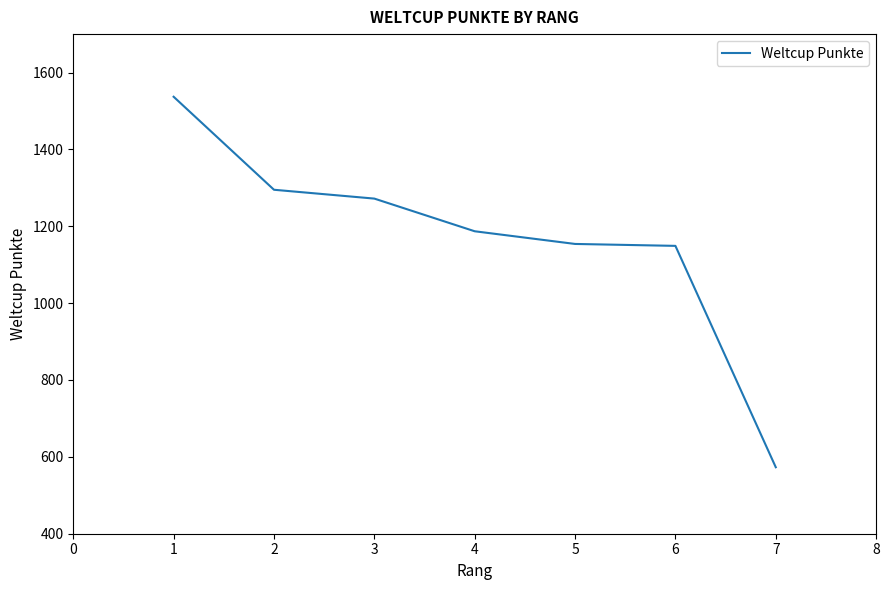

What is the smallest value displayed?

573